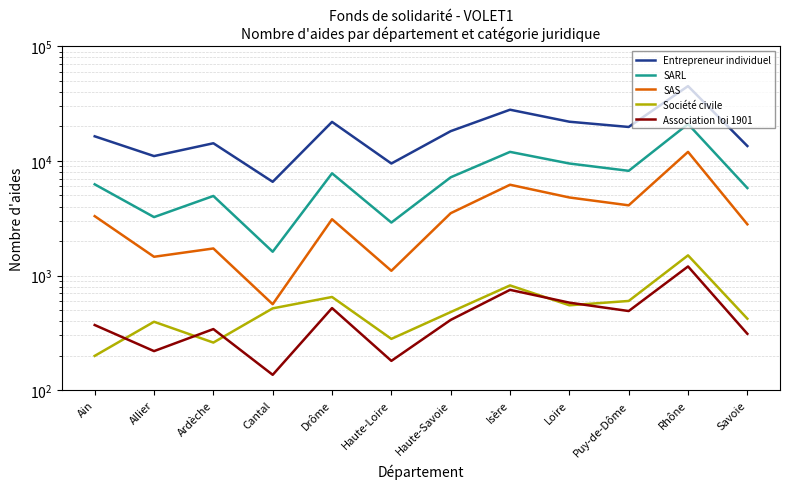

Which has a higher value, Cantal or Puy-de-Dôme?

Puy-de-Dôme